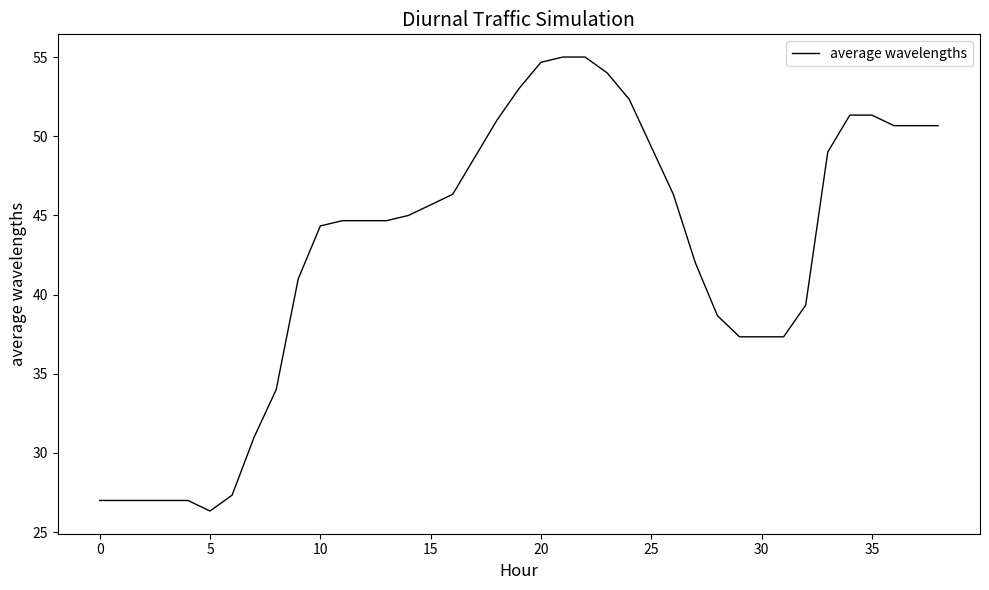

How many lines are shown in the chart?

1